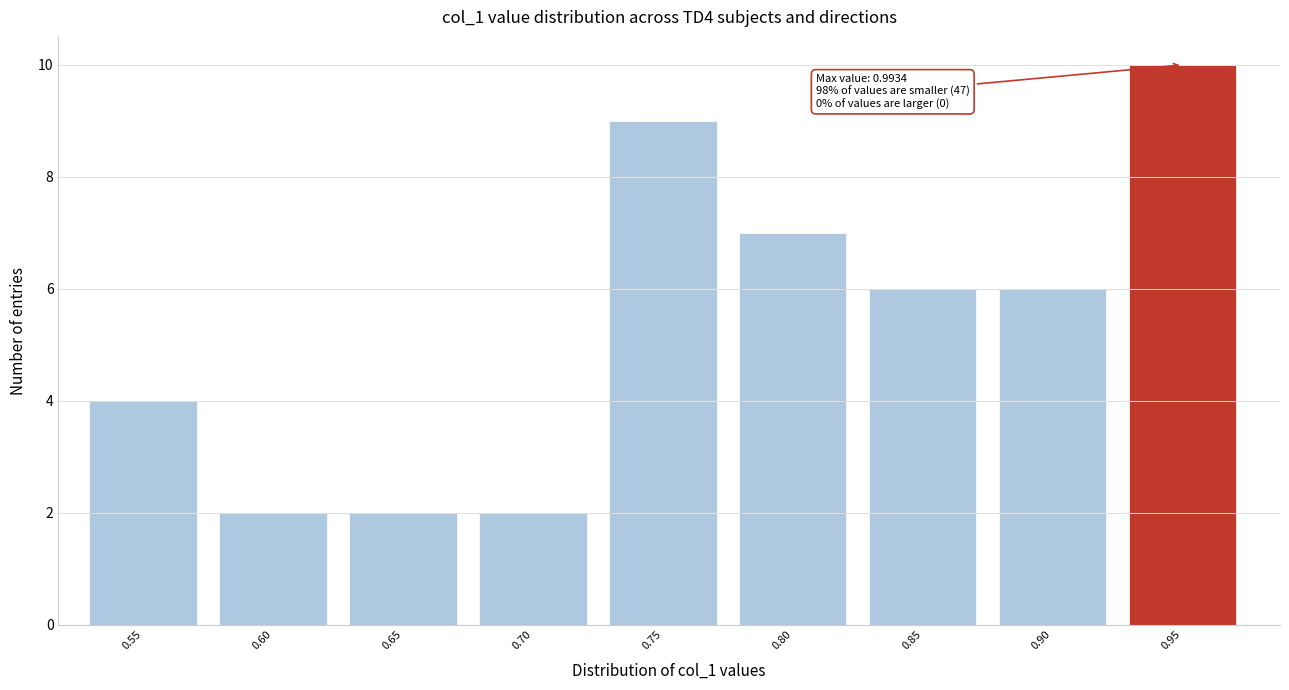

Reading left to right, list all the values displayed in this chart.

0.55=4	0.60=2	0.65=2	0.70=2	0.75=9	0.80=7	0.85=6	0.90=6	0.95=10